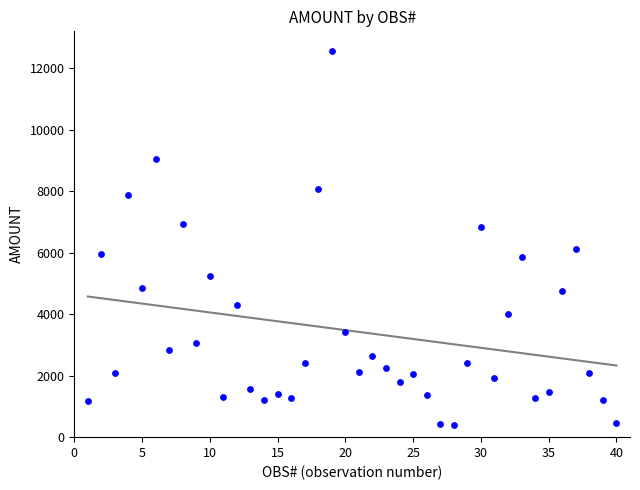

What is the range of X values (max minus min)?

39